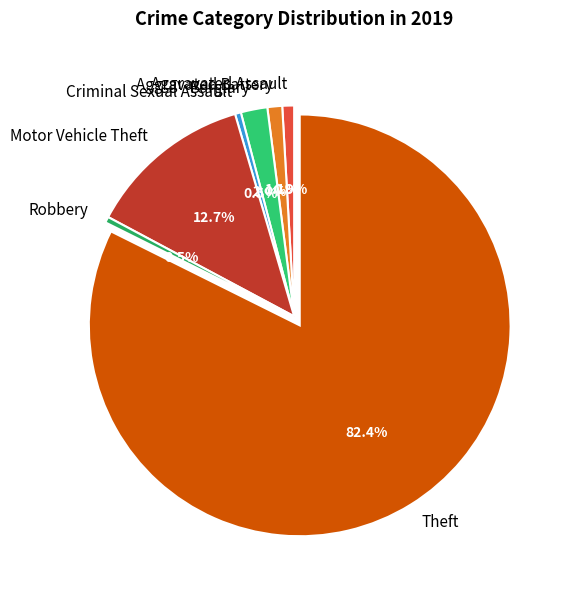

What percentage is the Aggravated Assault slice, to the nearest percent?

1%